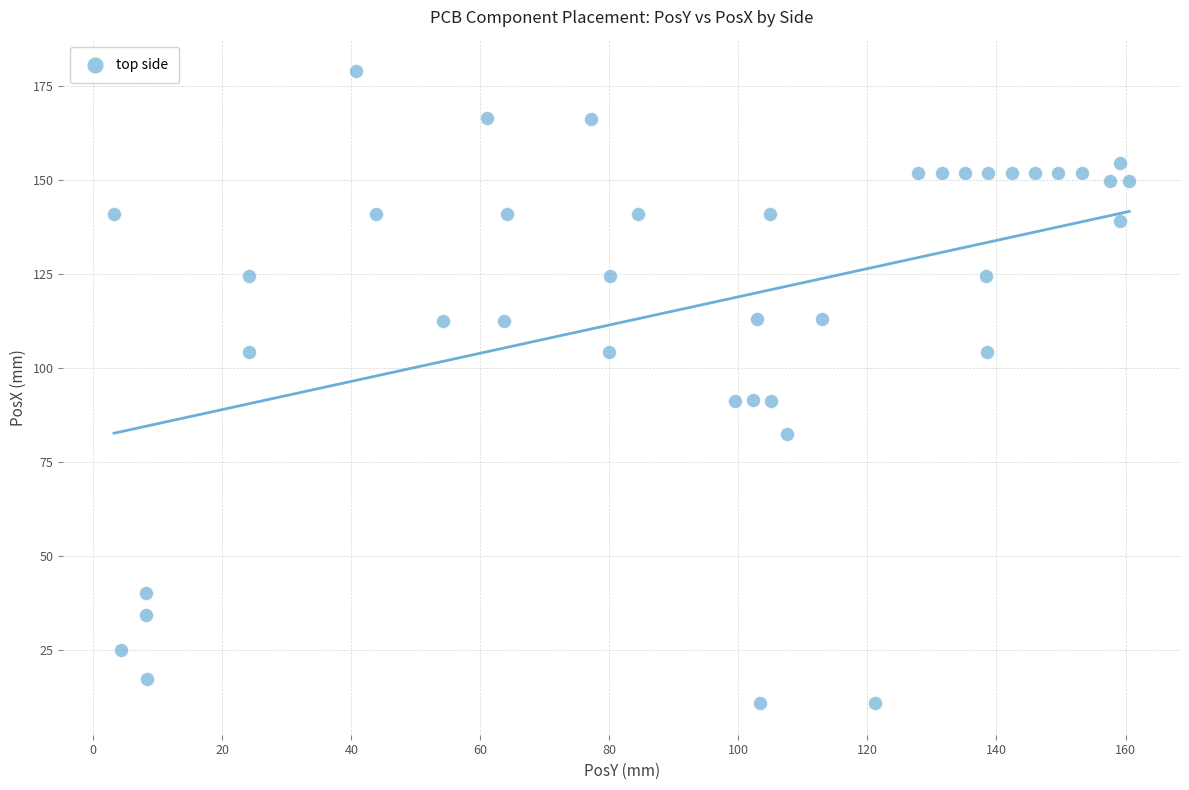

What is the range of X values (max minus min)?

157.4